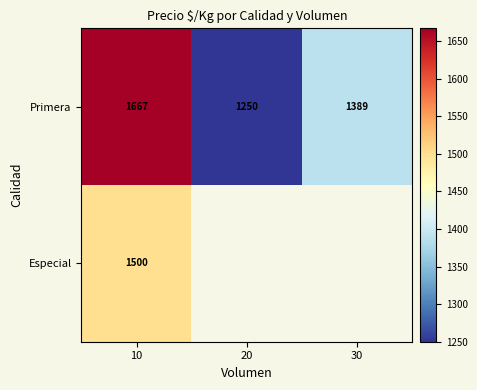

The Primera series shows 1250.0 at 20. True or false?

True